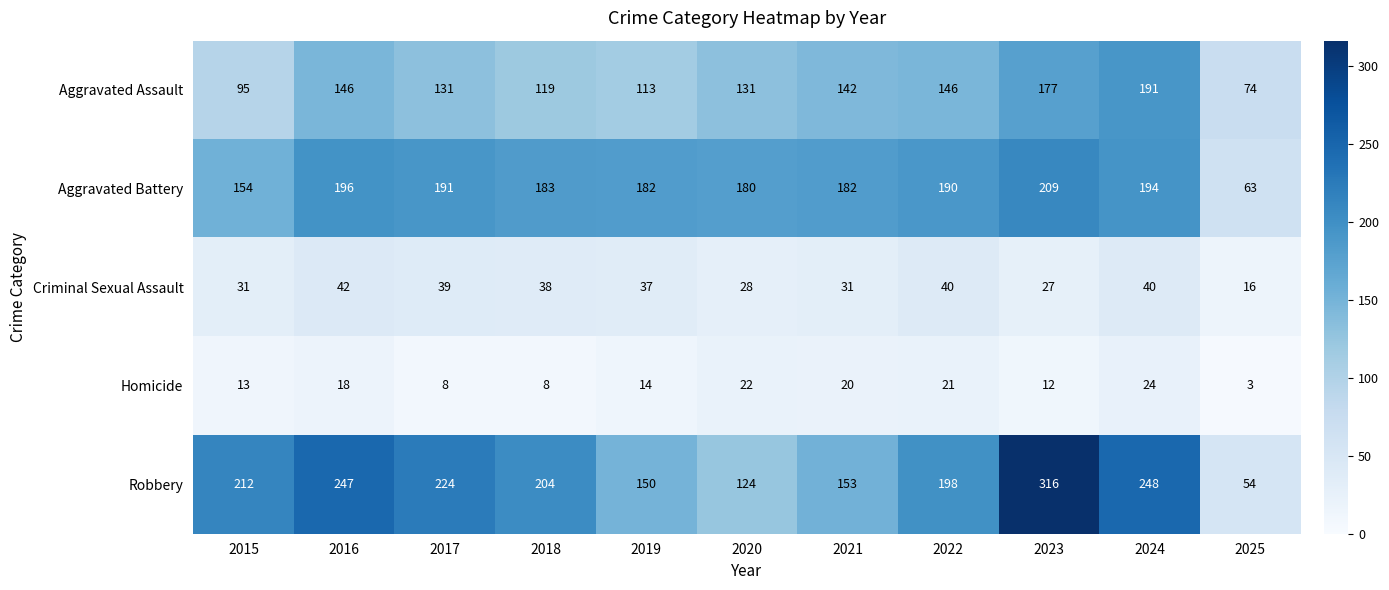

Which series has the largest total across all categories?

Robbery